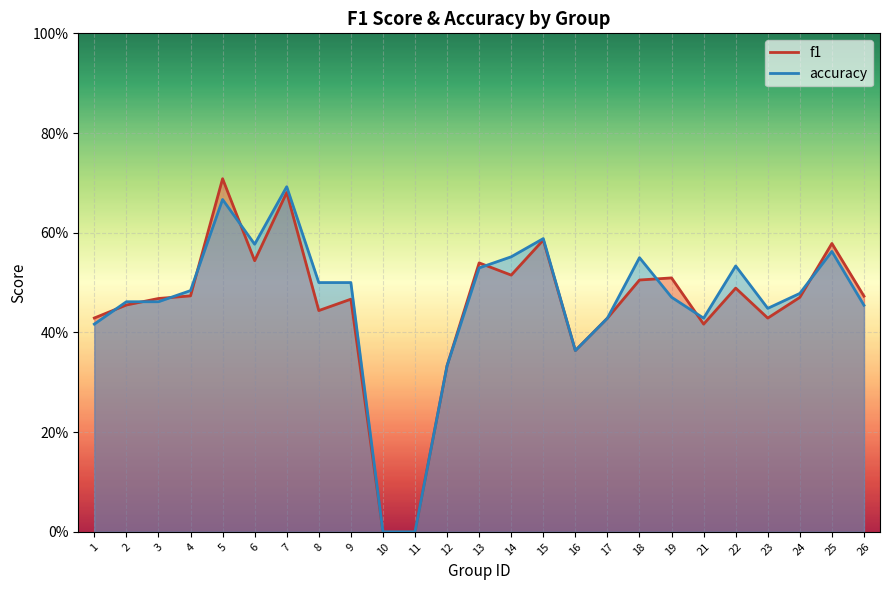

Between 3 and 7, which series saw the biggest shift?

accuracy